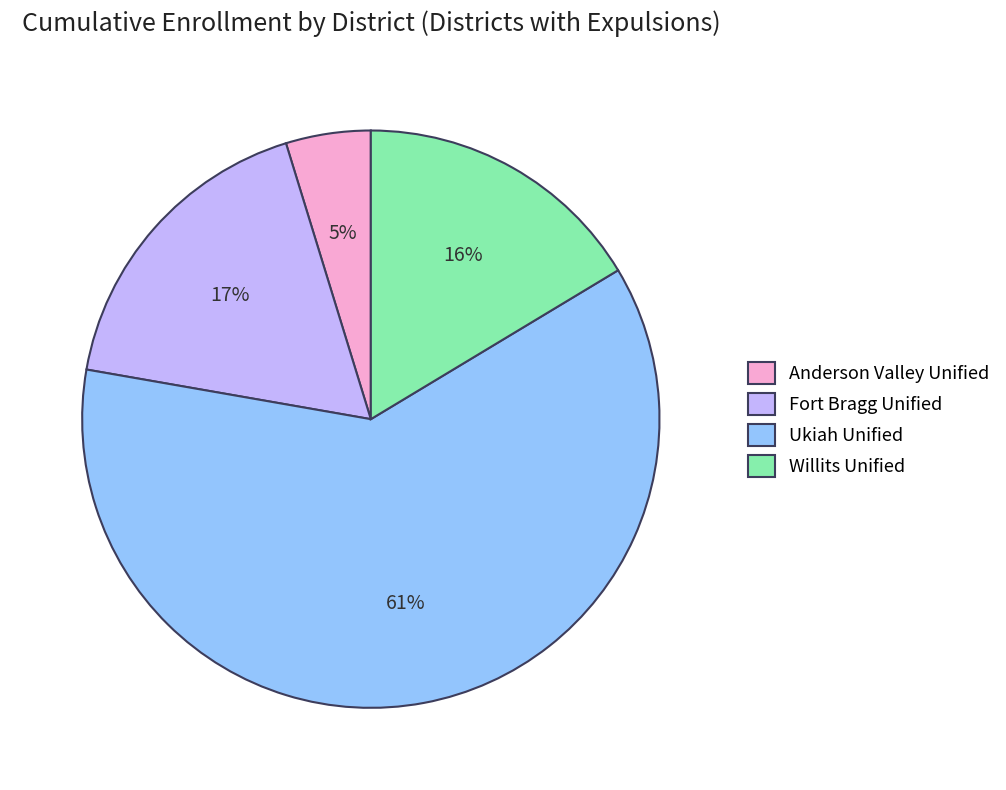

Which slice is the smallest?

Anderson Valley Unified